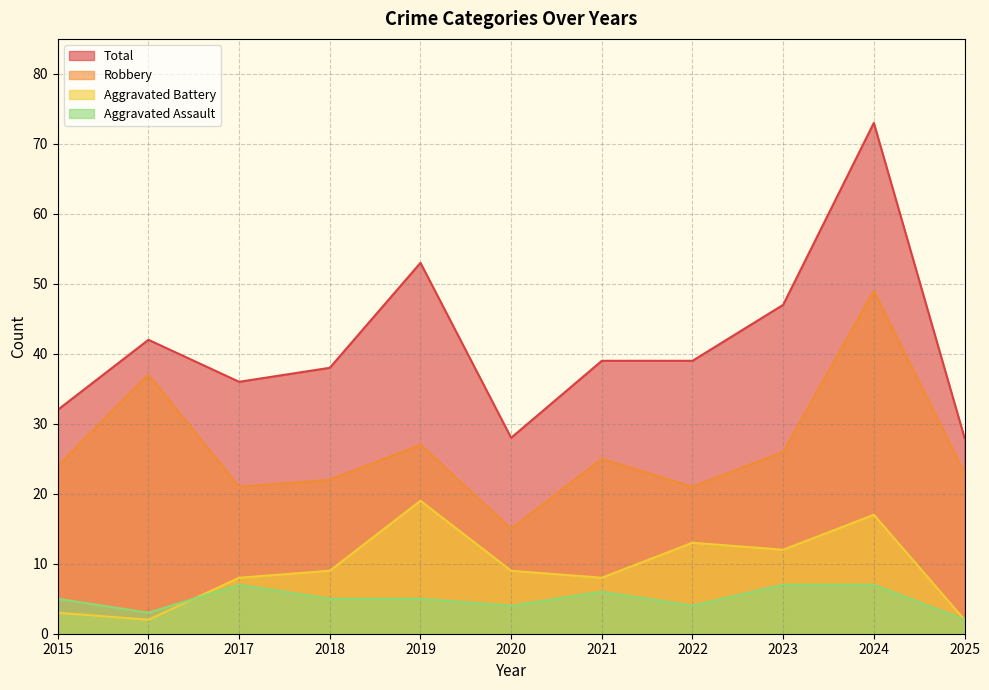

The value of Aggravated Assault at 2018 is 5. True or false?

True